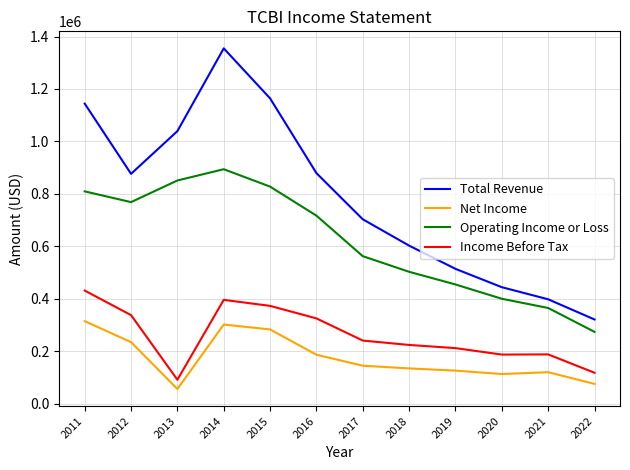

What is the highest value of the Net Income series?

315200